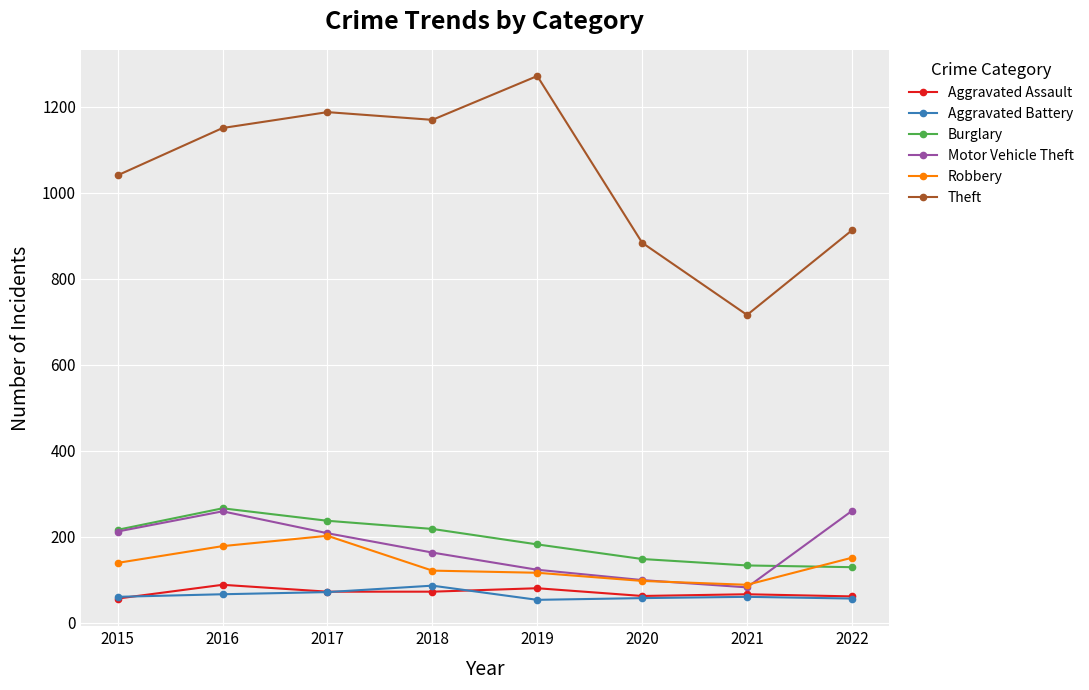

What is the difference between the Theft values at 2016 and 2022?

238